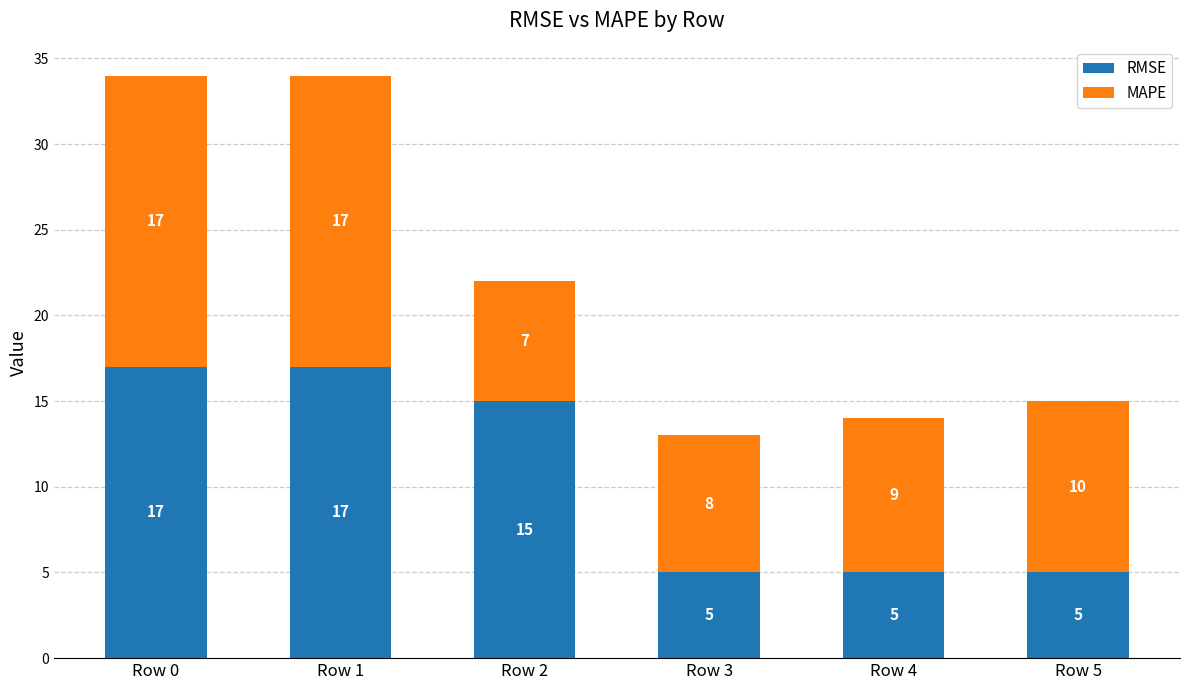

Is it true that RMSE equals 11 at Row 1?

False